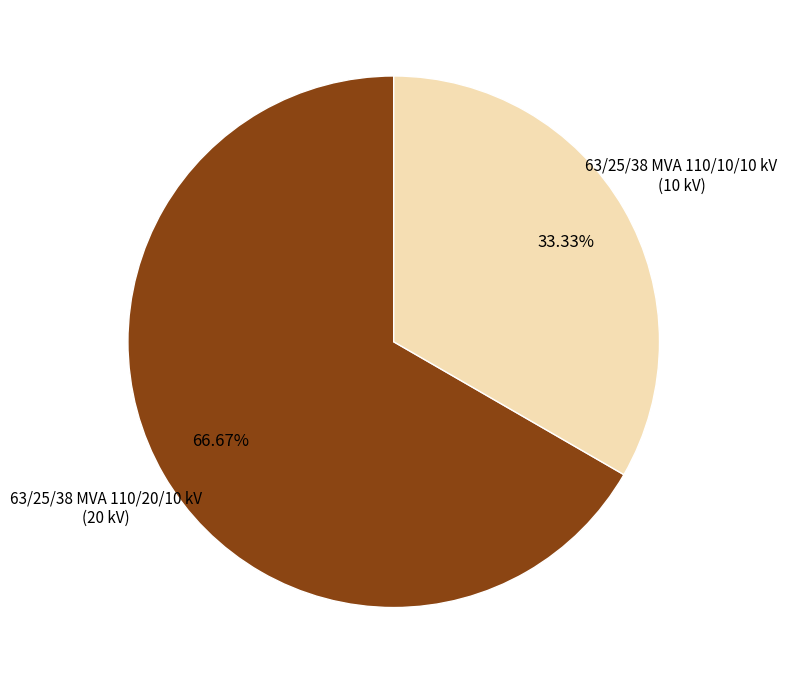

Is there a majority slice in this chart?

Yes